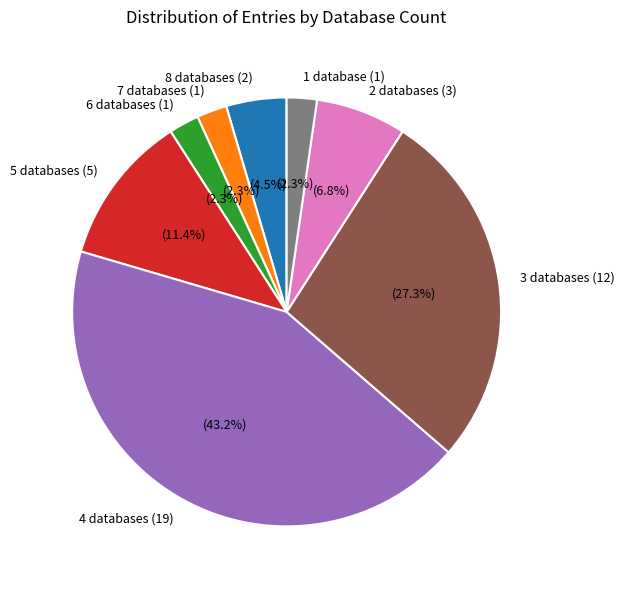

Approximately how many times larger is the value at 5 databases (5) compared to 7 databases (1)?

5.0